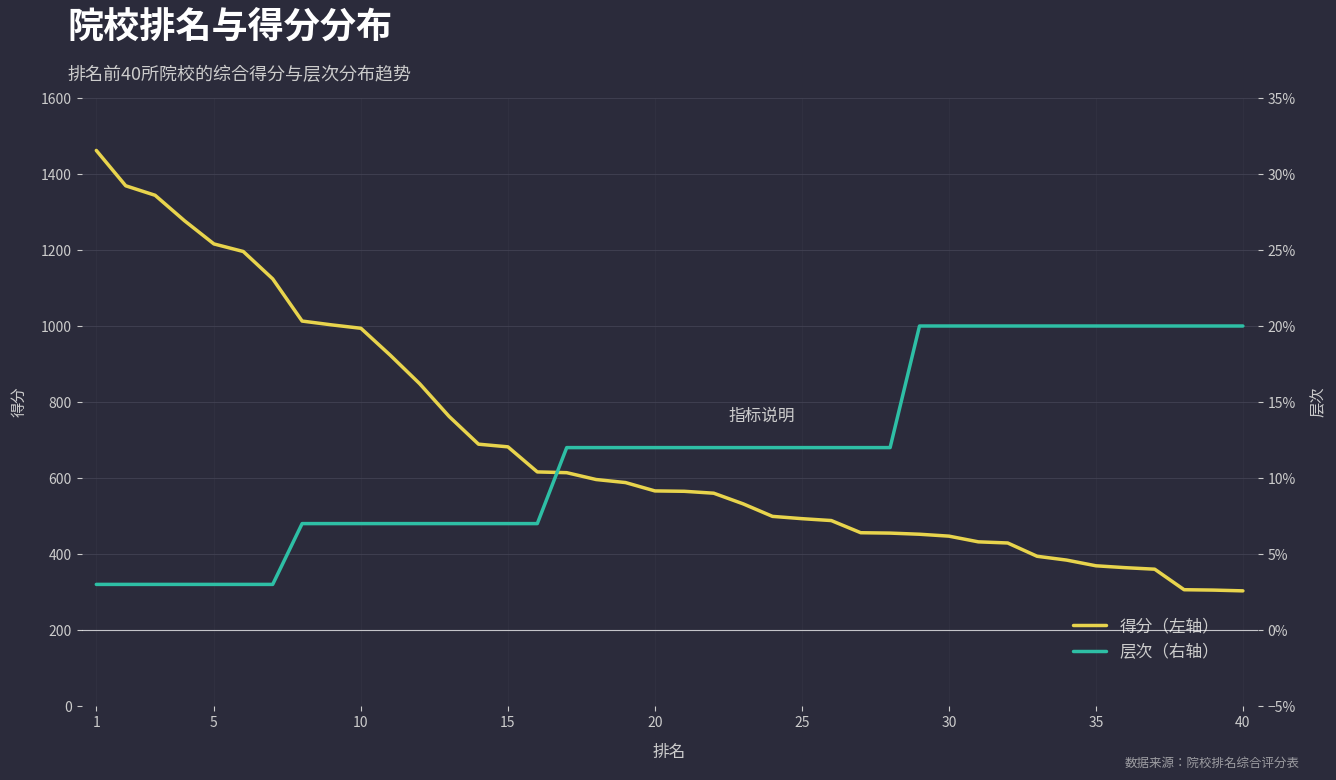

What is the value of the 层次 point at the 22nd from the left?

0.1